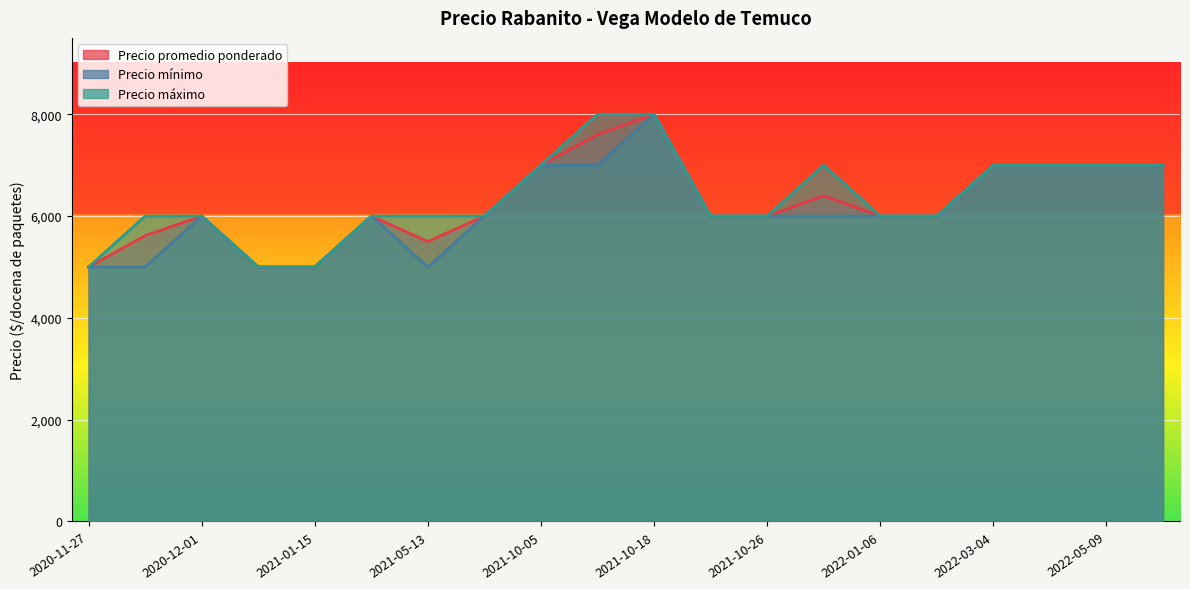

What value does the Precio máximo series have at 2021-10-25, to the nearest 100?

6000